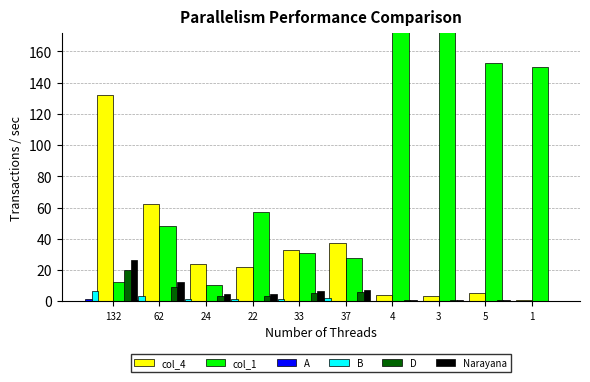

At which category is the sum across all series the highest?

4